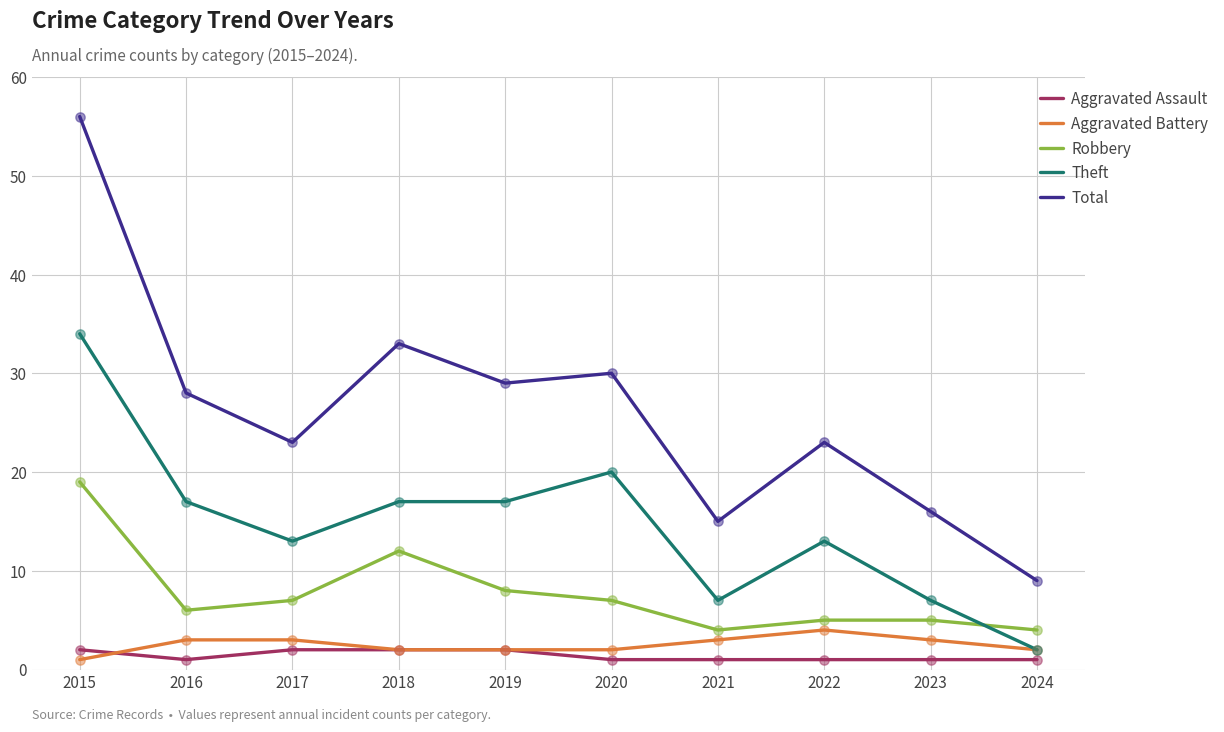

At how many categories does at least one series exceed 34?

1